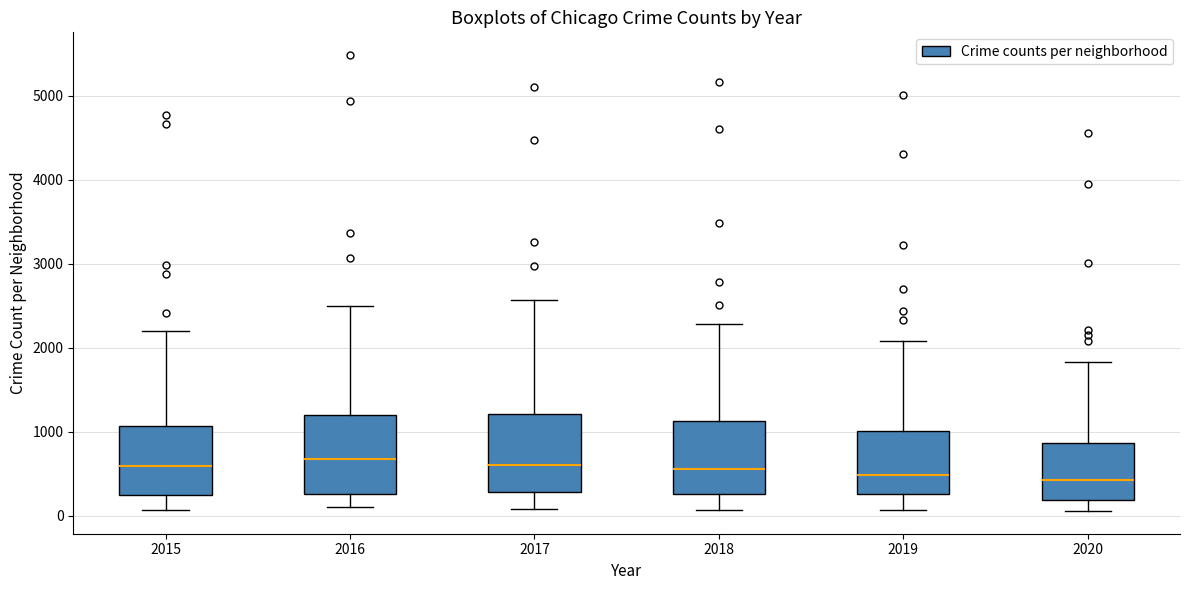

Where is the lower edge of the box at x = 2015 on the y-axis? The values are not printed on the chart, so give them approximately, as read against the axis.

300